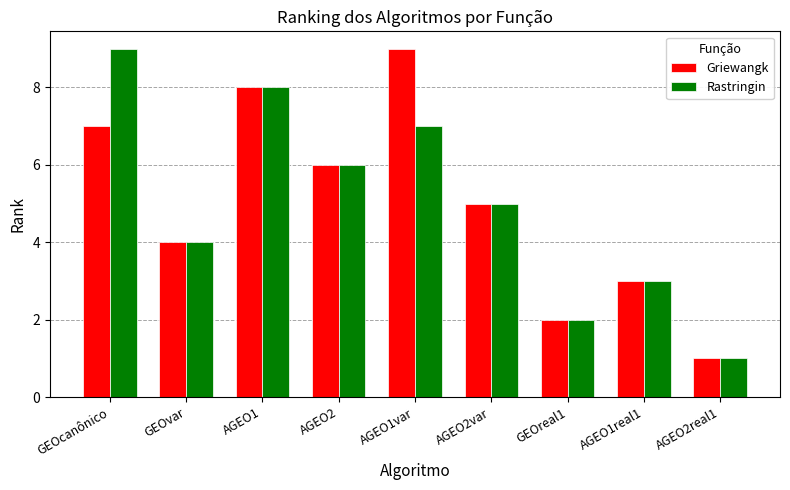

Is it true that Rastringin equals 3 at AGEO2var?

False